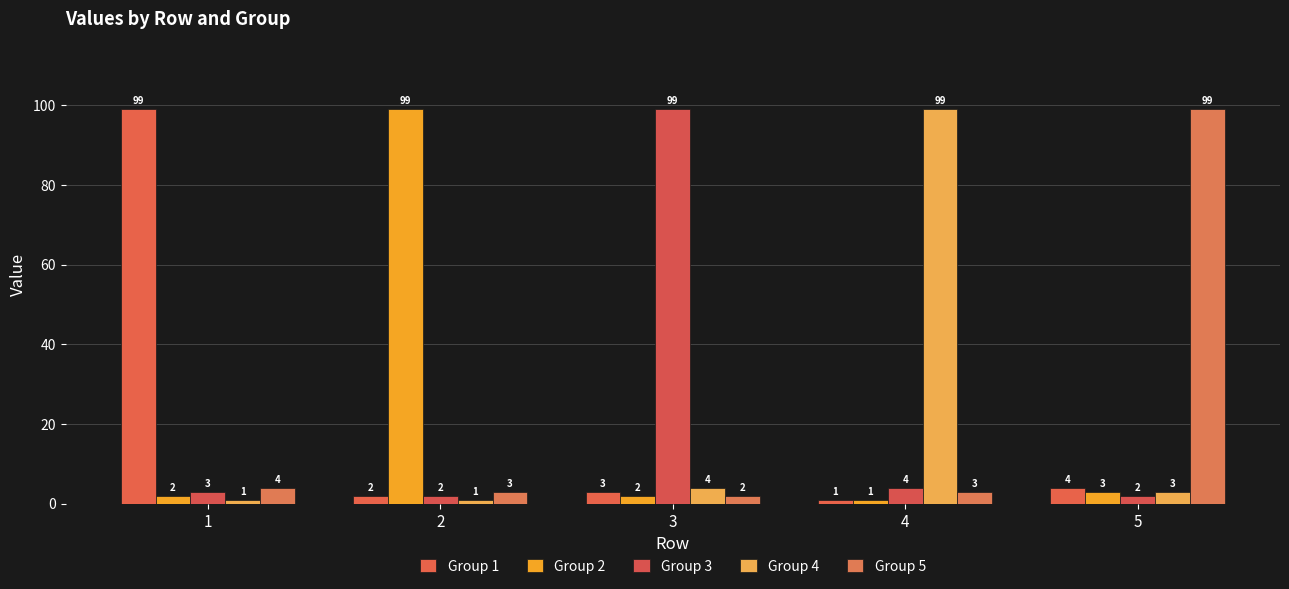

What is the approximate value of Group 3 at 4?

4